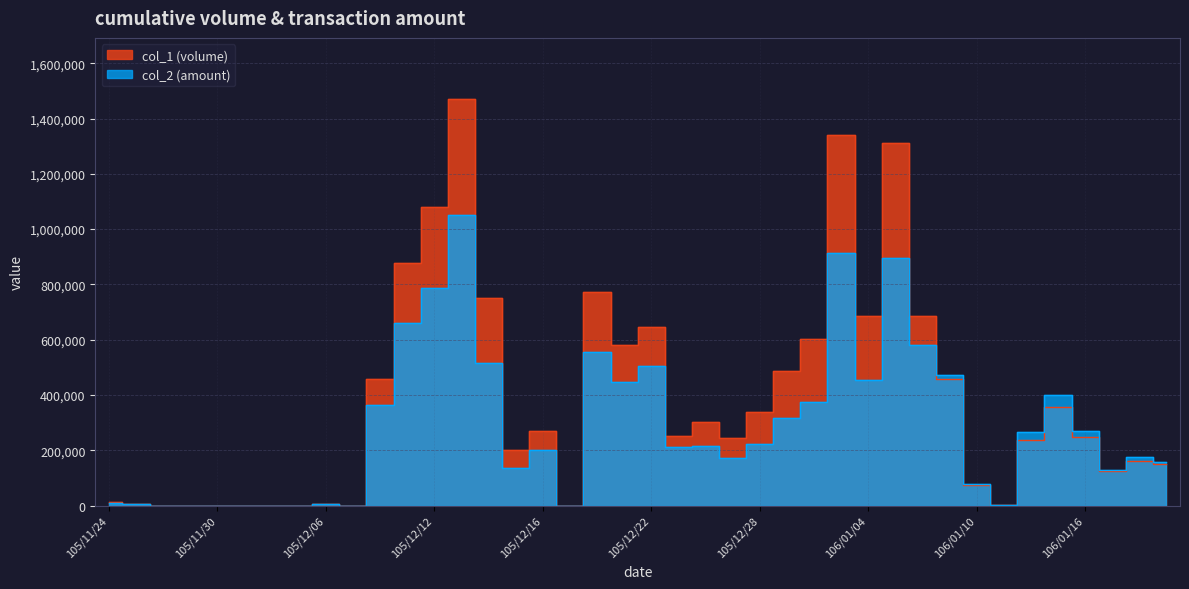

What position from the left is 105/12/19?

18